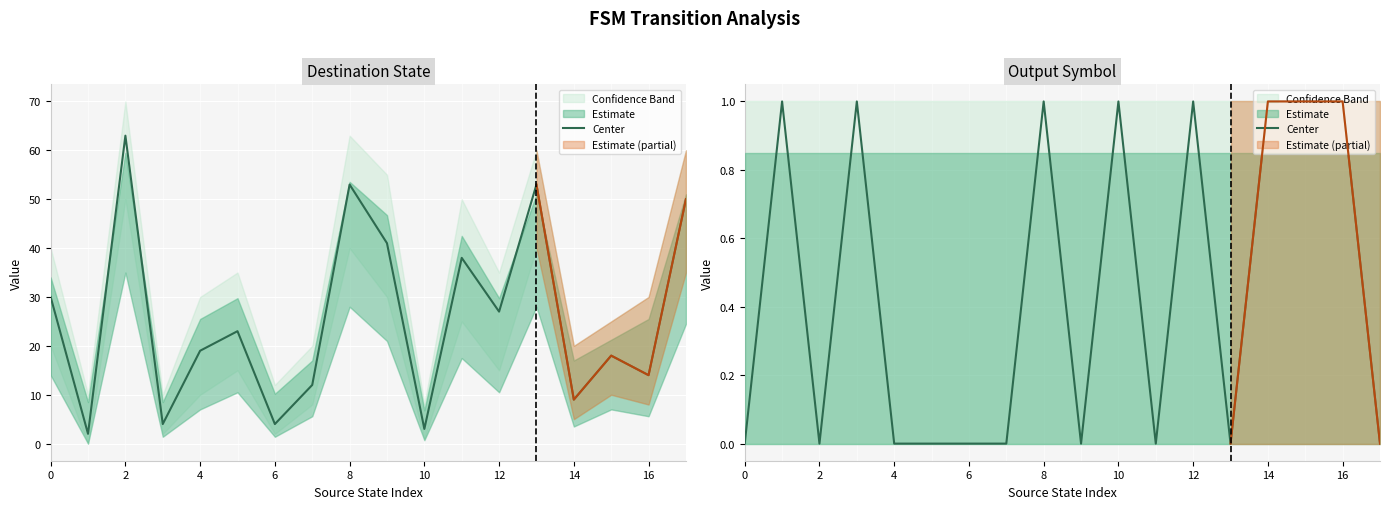

Is this an area chart (filled region under the line)?

No